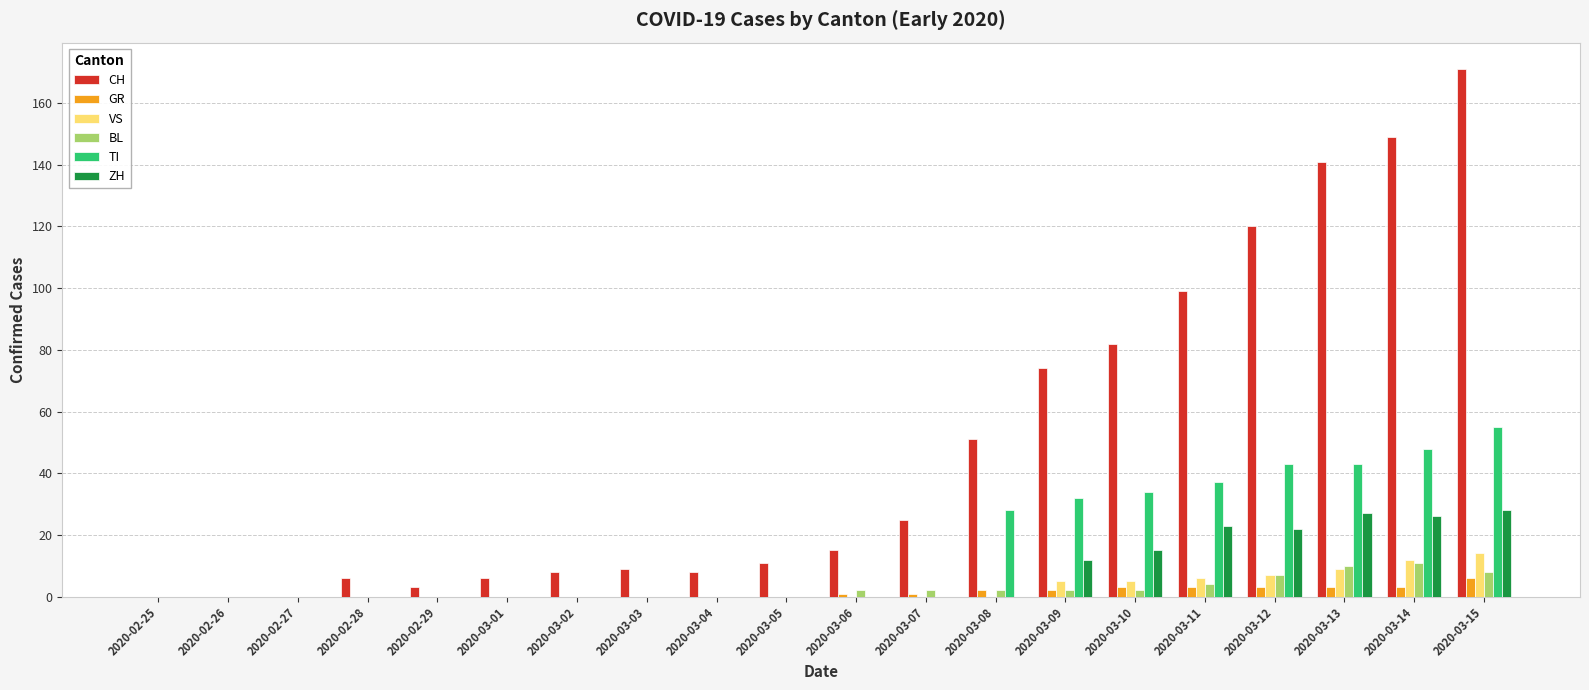

The value of TI at 2020-03-03 is 0. True or false?

True